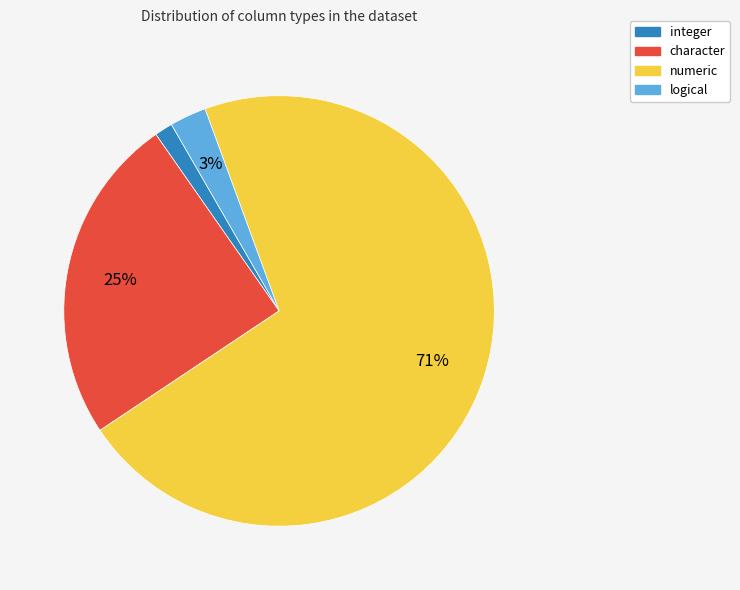

Rank the categories by value from lowest to highest.

integer, logical, character, numeric